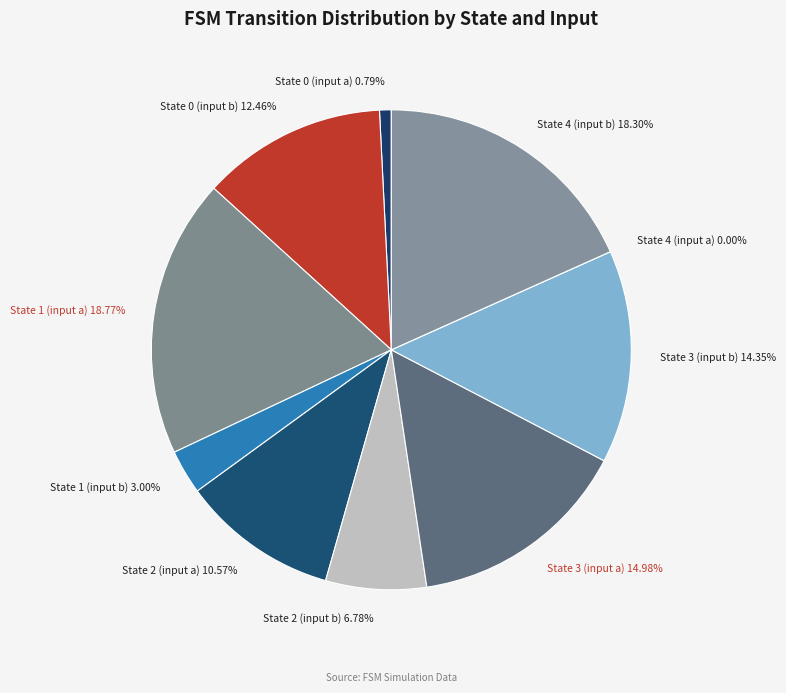

To the nearest percent, what is the difference between the State 0 (input b) and State 1 (input a) slice percentages?

6%